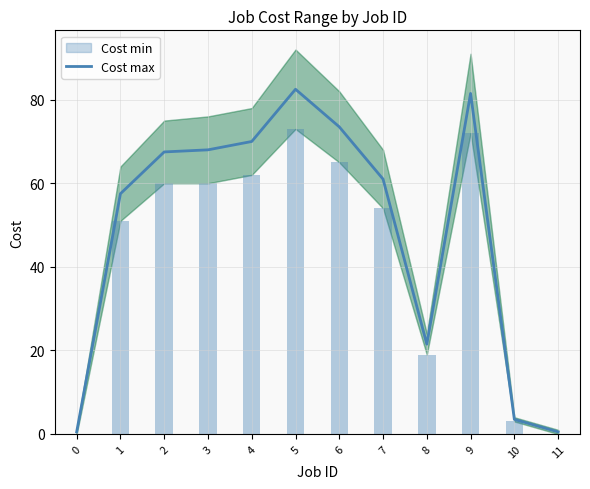

Reading right to left, extract all data points from this chart.

0.5	3.5	81.5	21.5	61.0	73.5	82.5	70.0	68.0	67.5	57.5	0.5